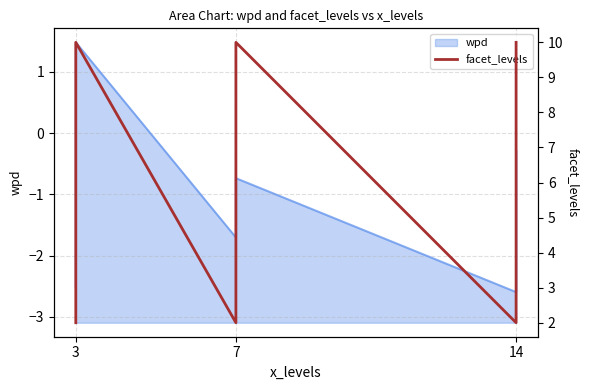

True or false: the data shows 17 at 14.

False